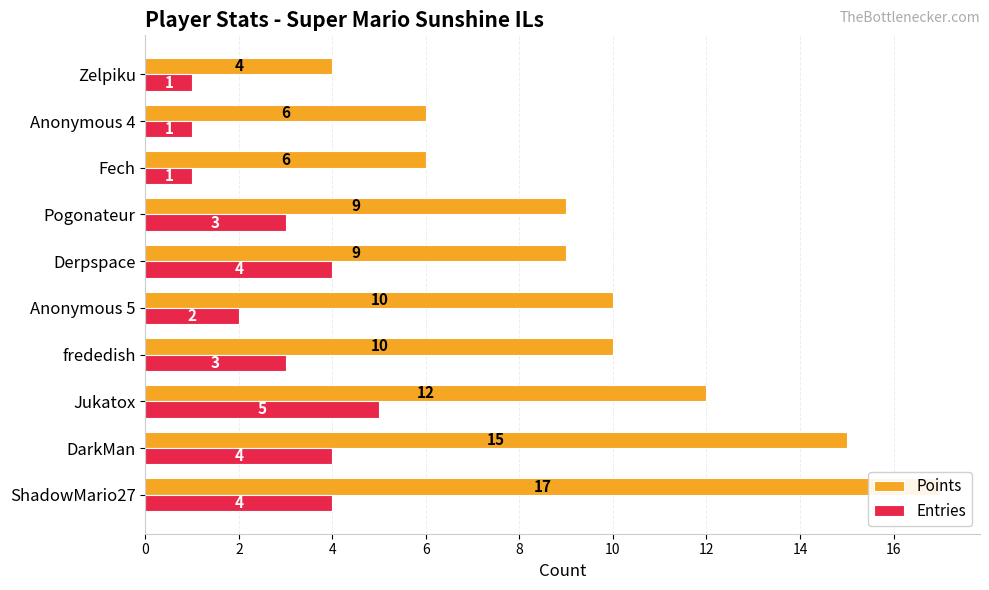

What is the value of the Points bar at the 8th from the left?

6